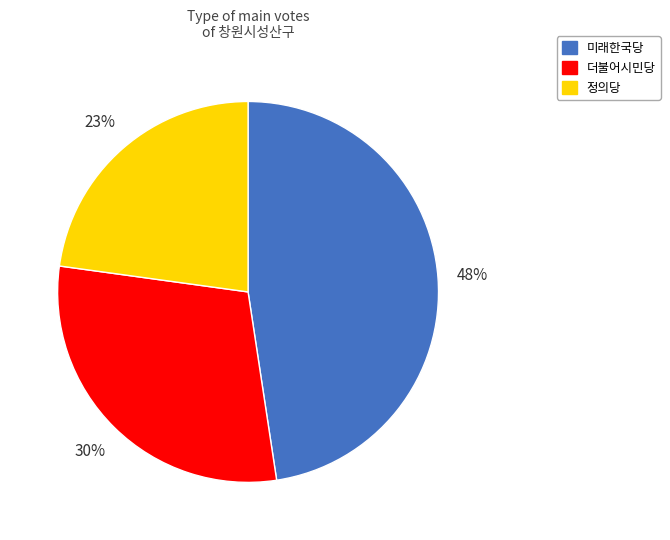

Which slice is the largest?

미래한국당